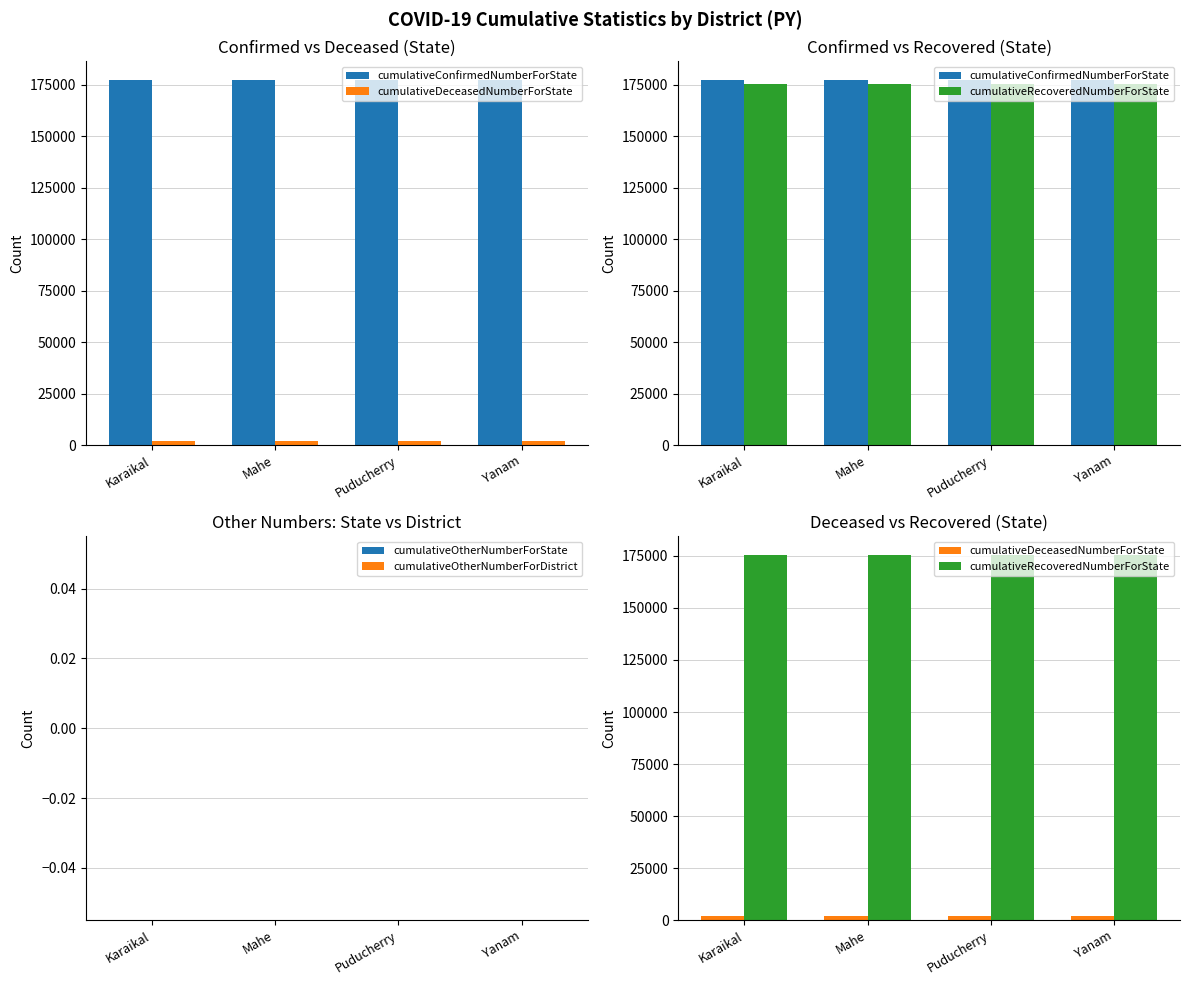

How many series are shown in this chart?

5